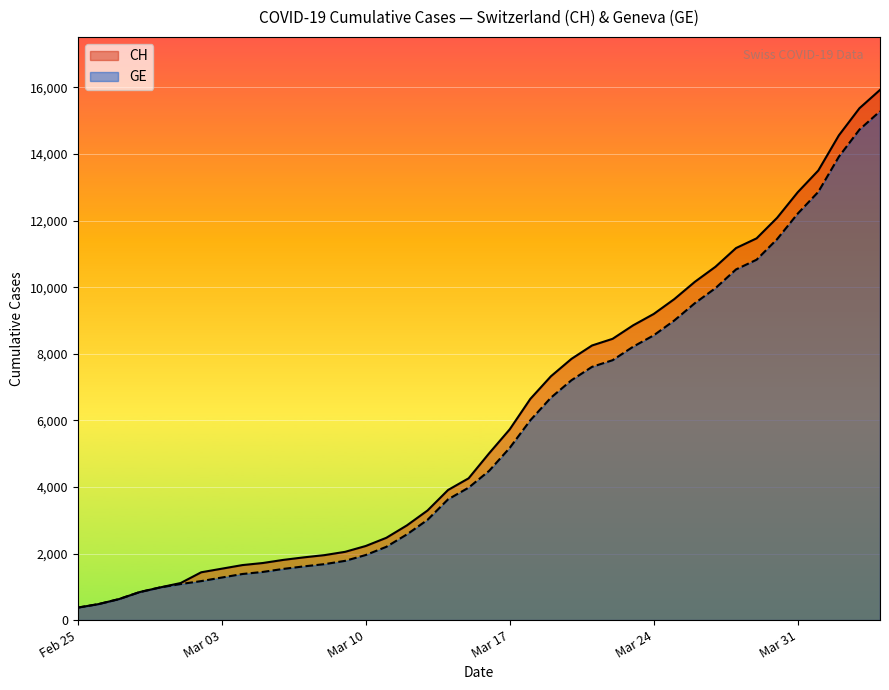

List the series in order of their peak value, highest first.

CH, GE